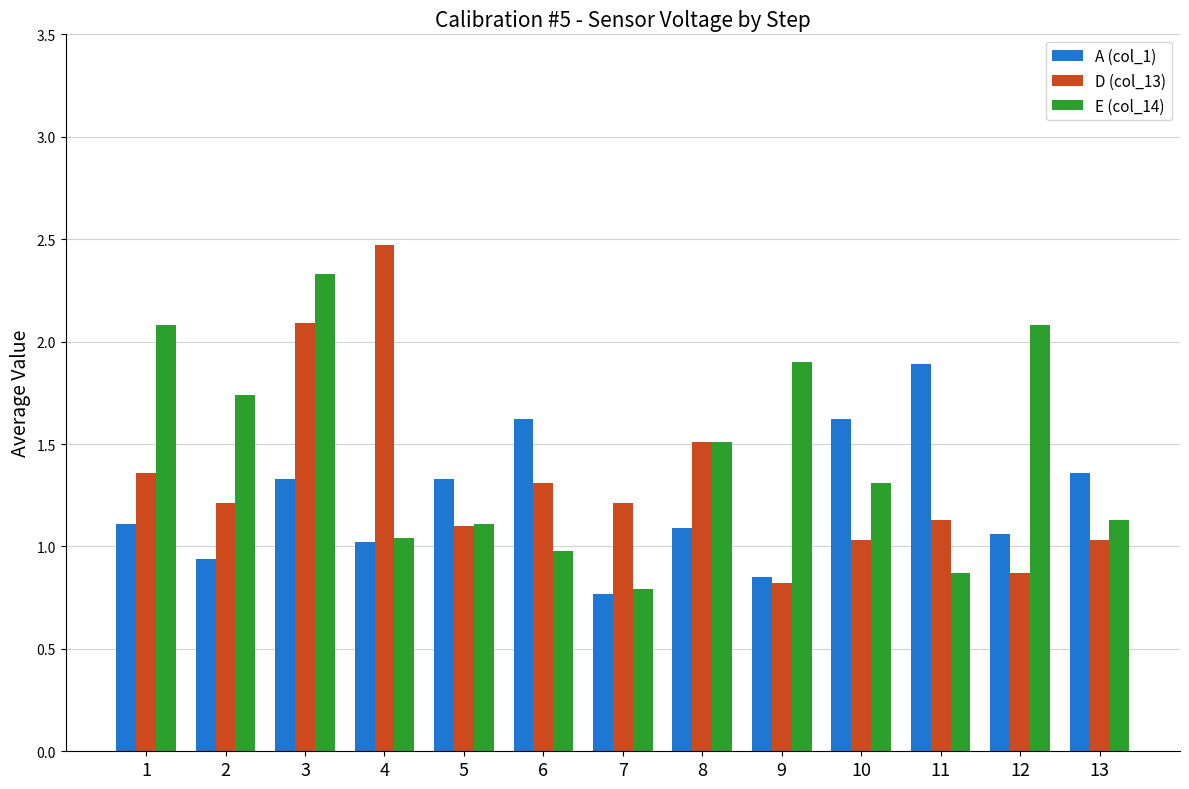

Rank the series at 3 from lowest to highest value.

A (col_1), D (col_13), E (col_14)